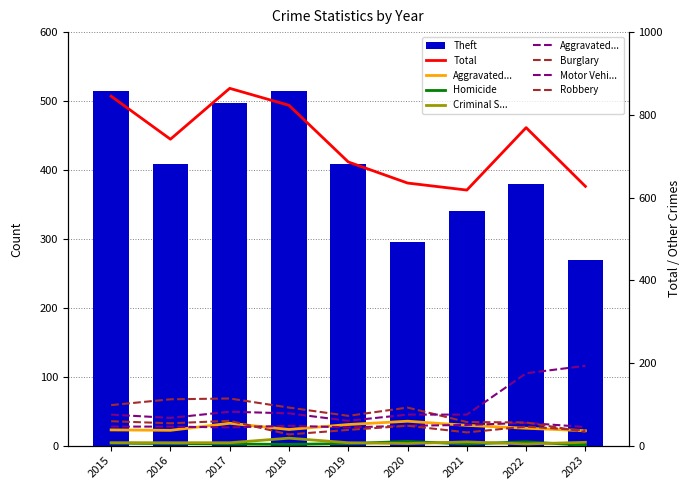

At how many categories does at least one series exceed 66?

9